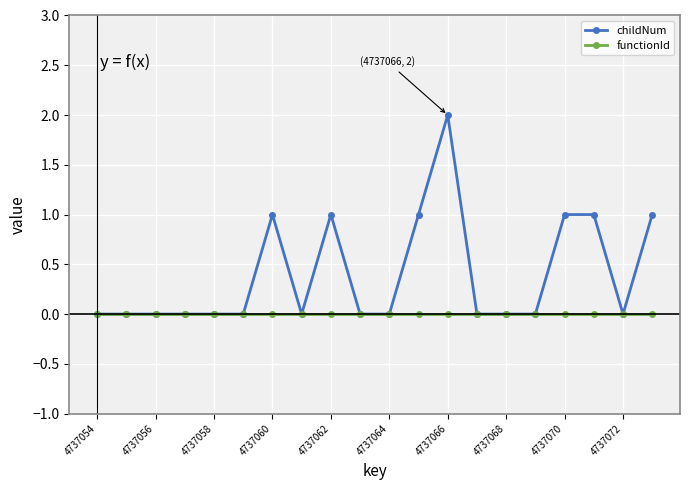

What are all the series names shown in the legend?

childNum, functionId